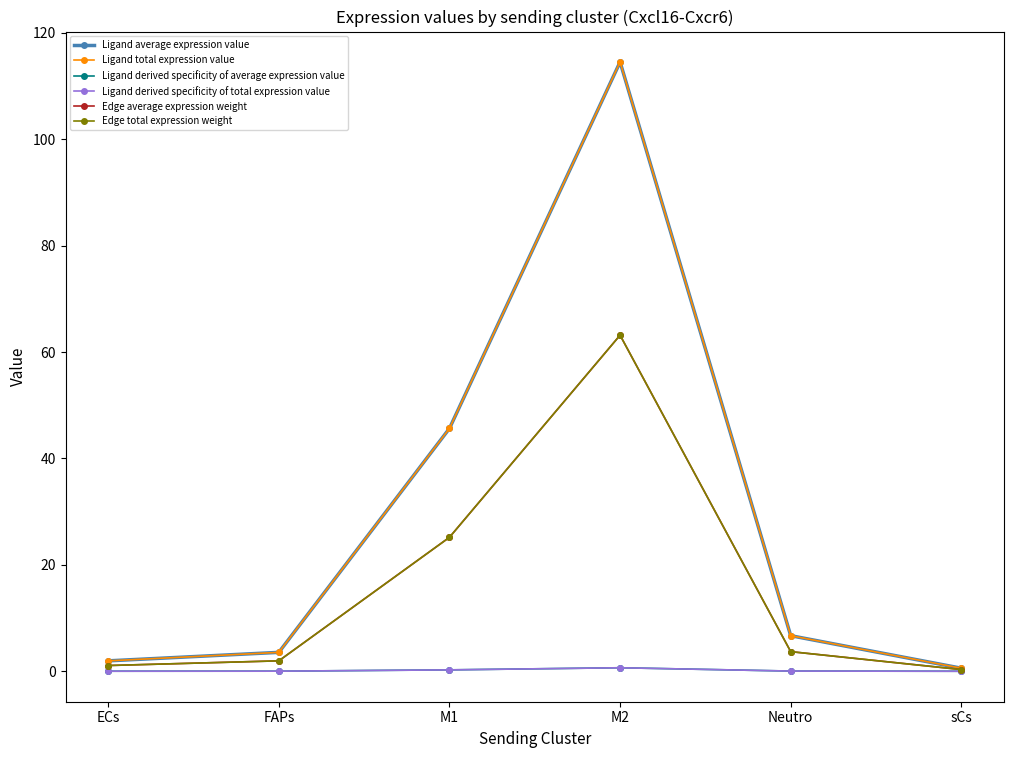

The Ligand derived specificity of average expression value series shows 0.0 at sCs. True or false?

False